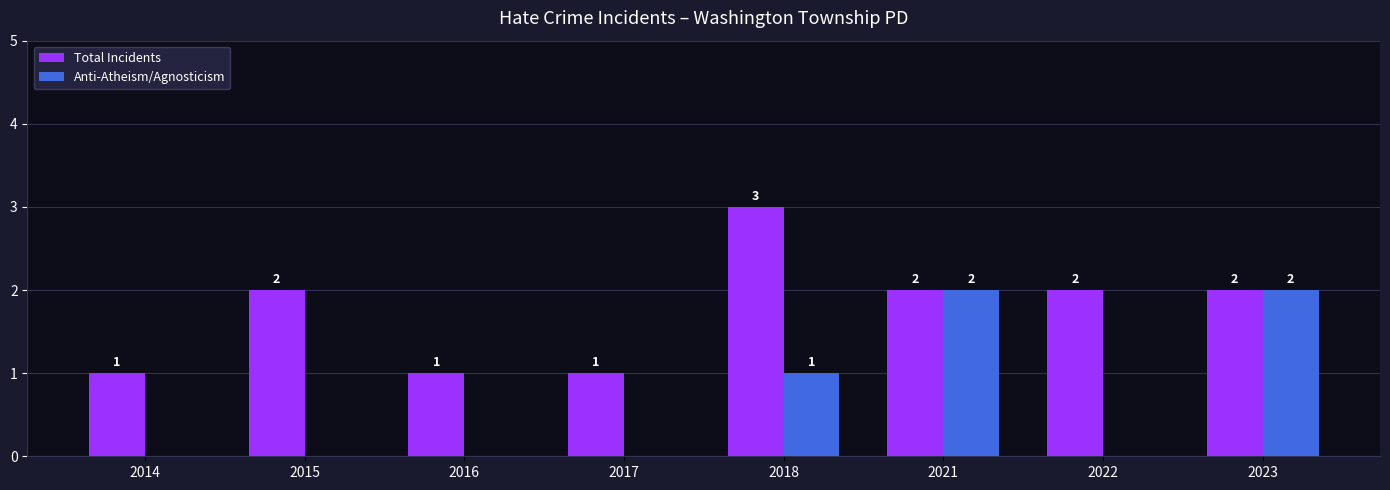

What is the highest value of the Total Incidents series?

3